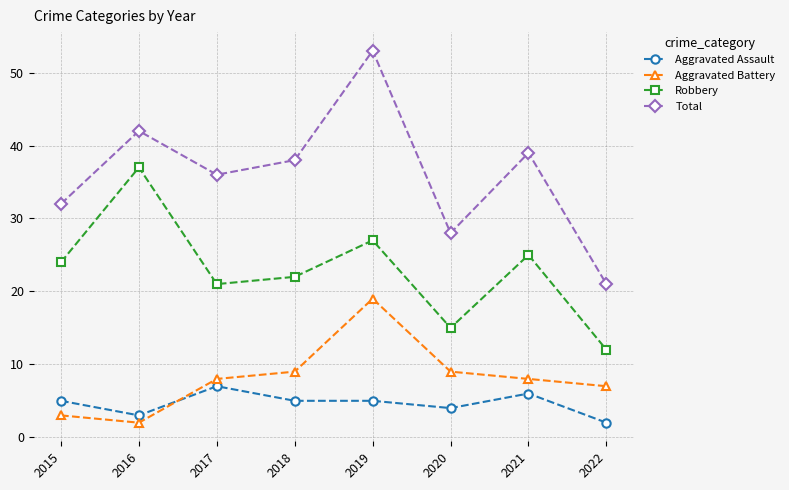

Does the chart display data point markers on the line(s)?

Yes